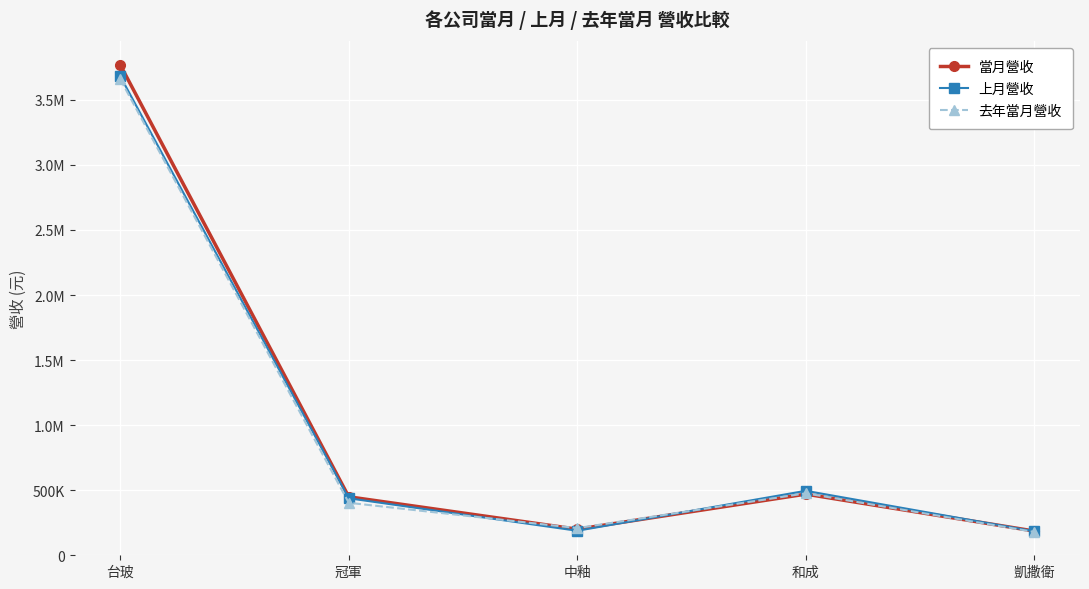

At how many categories does at least one series exceed 3300143?

1